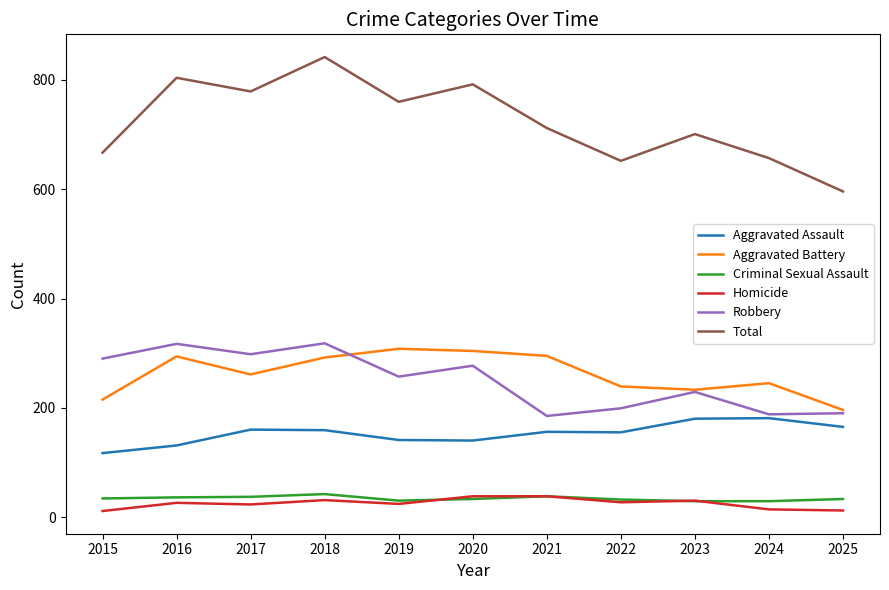

What is the greatest value displayed?

842